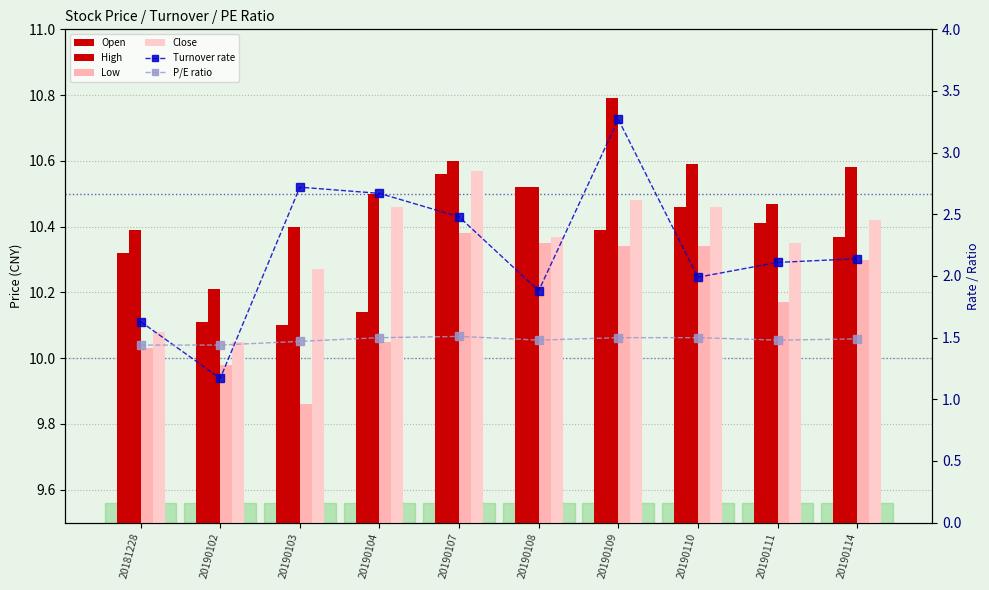

Reading left to right, extract all data points from this chart.

Open: 10.3	10.1	10.1	10.1	10.6	10.5	10.4	10.5	10.4	10.4
High: 10.4	10.2	10.4	10.5	10.6	10.5	10.8	10.6	10.5	10.6
Low: 10.0	10.0	9.9	10.1	10.4	10.3	10.3	10.3	10.2	10.3
Close: 10.1	10.1	10.3	10.5	10.6	10.4	10.5	10.5	10.3	10.4
Turnover rate: 1.6	1.2	2.7	2.7	2.5	1.9	3.3	2.0	2.1	2.1
P/E ratio: 1.4	1.4	1.5	1.5	1.5	1.5	1.5	1.5	1.5	1.5